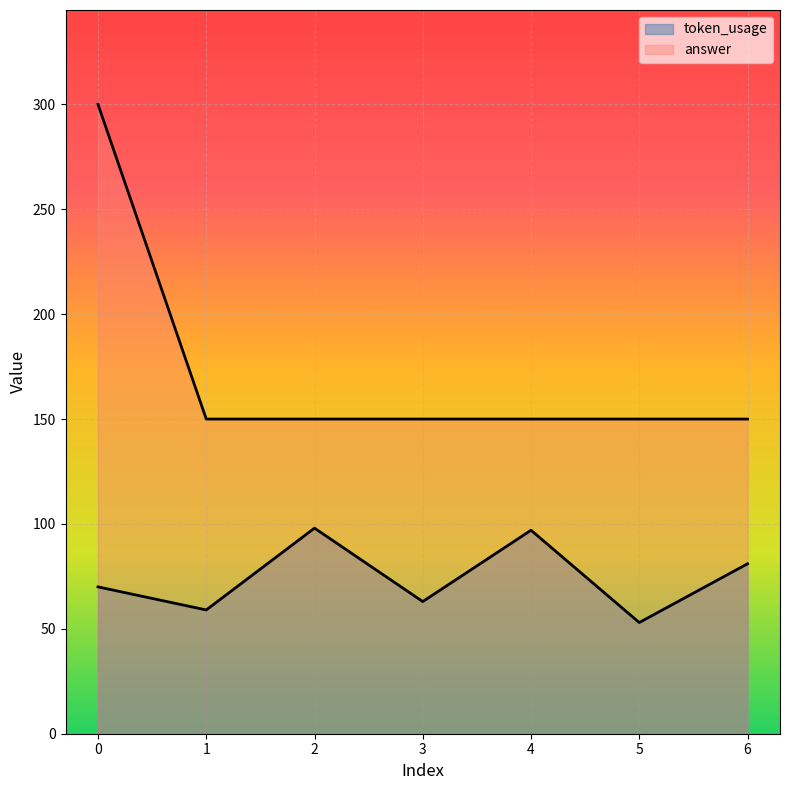

True or false: token_usage and answer cross at least once.

False